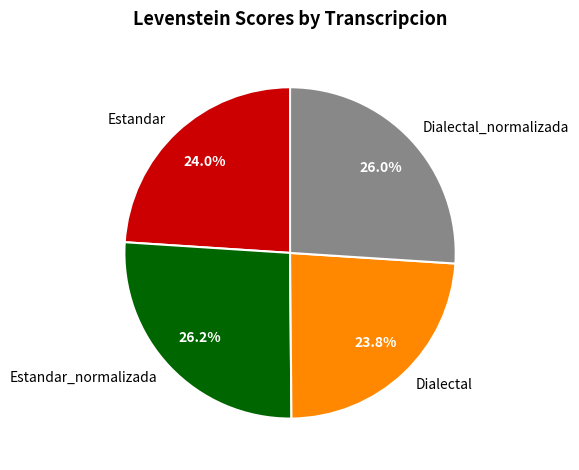

To the nearest percent, what percentage of the pie is Dialectal_normalizada?

26%